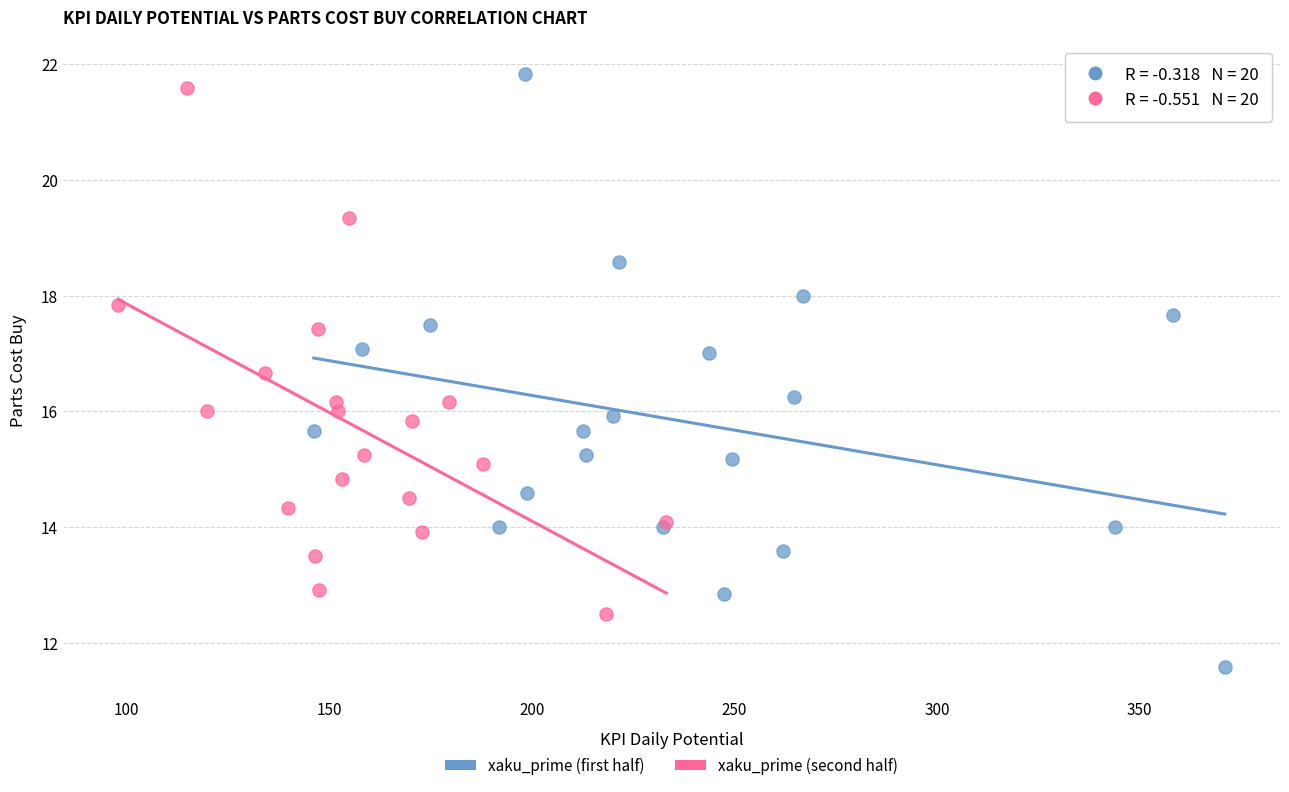

What are all the series names shown in the legend?

xaku_prime (first half), xaku_prime (second half)